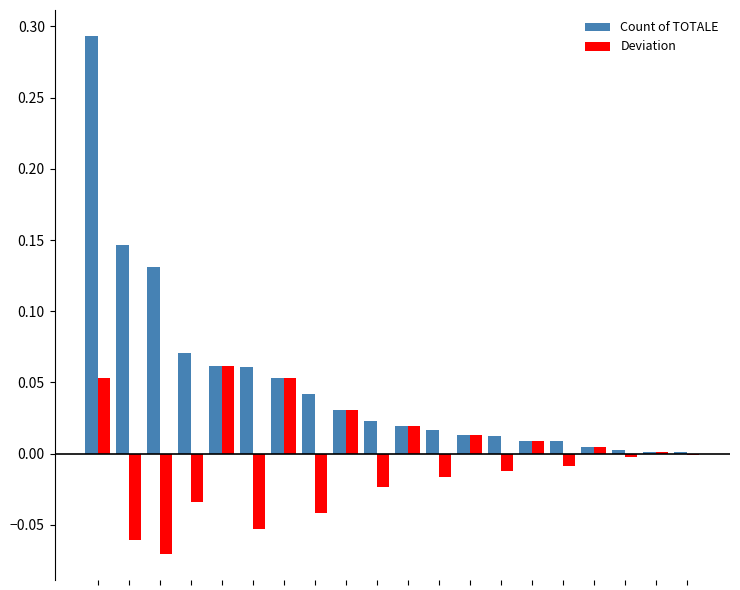

Which series has the largest total across all categories?

Count of TOTALE